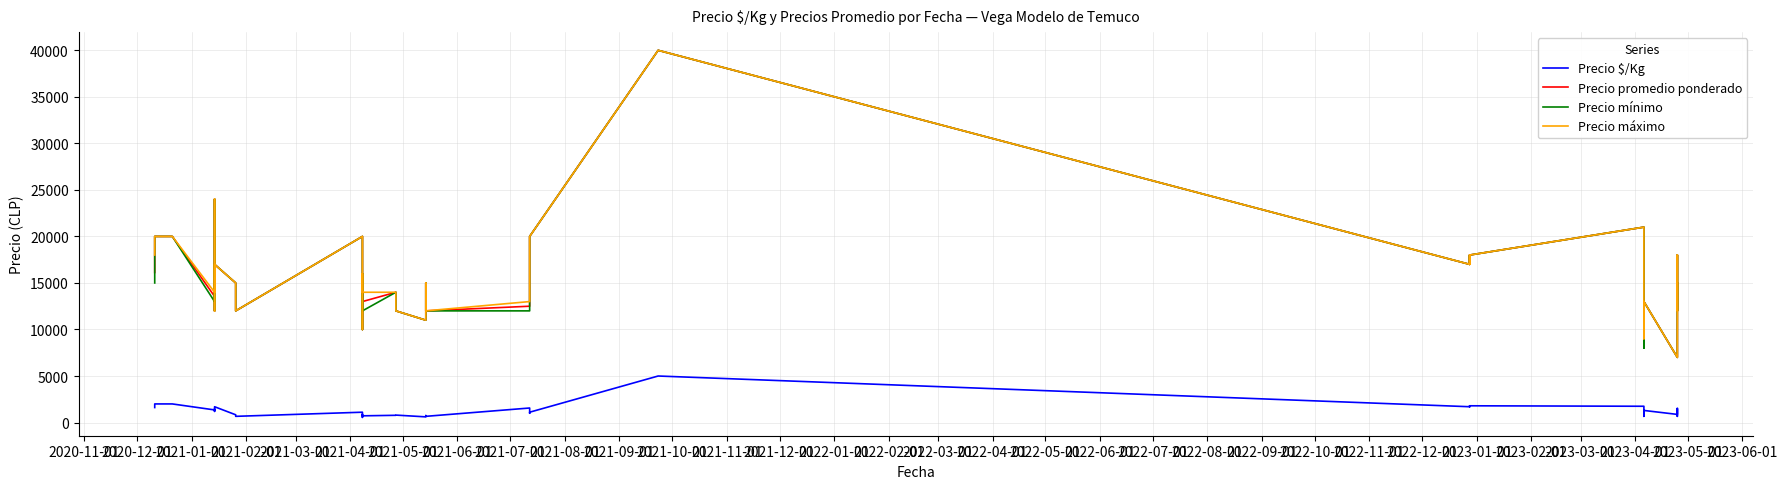

How many lines are shown in the chart?

4